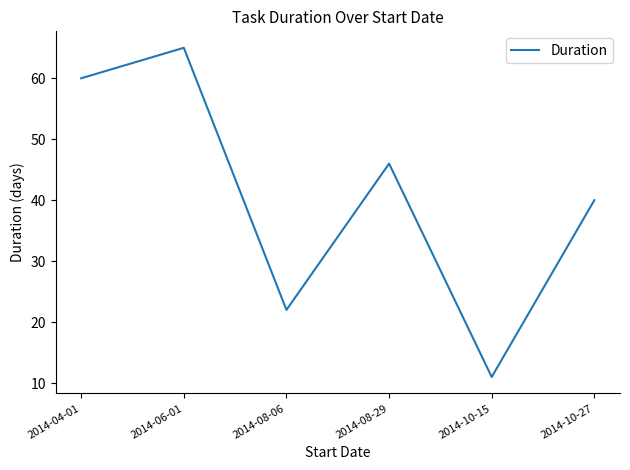

Reading left to right, transcribe all the data shown in this chart.

2014-04-01=60	2014-06-01=65	2014-08-06=22	2014-08-29=46	2014-10-15=11	2014-10-27=40